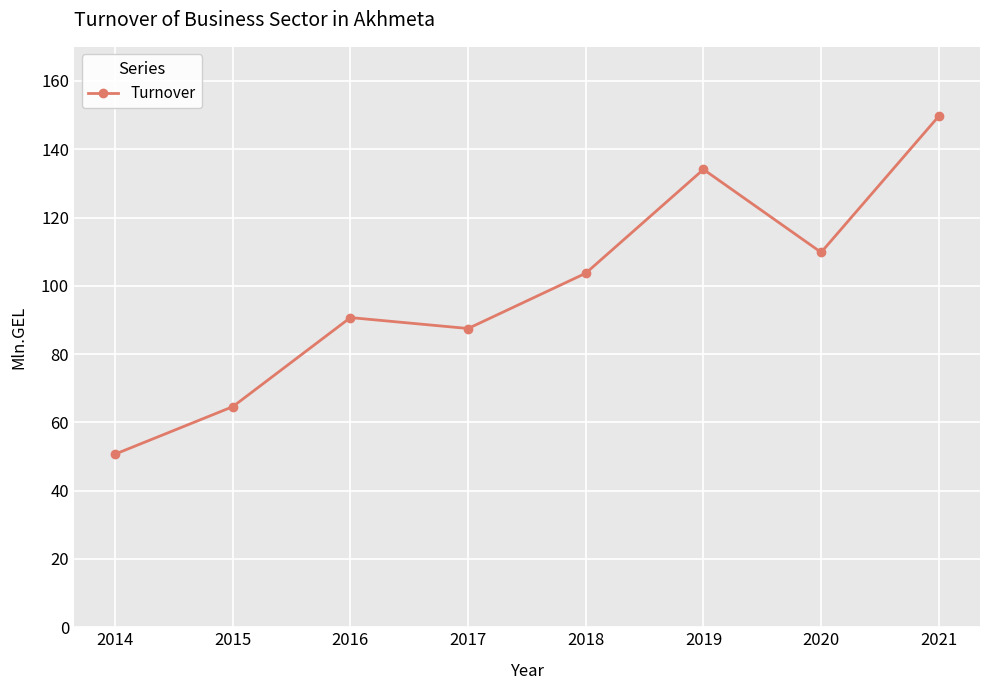

What is the greatest value displayed?

149.7